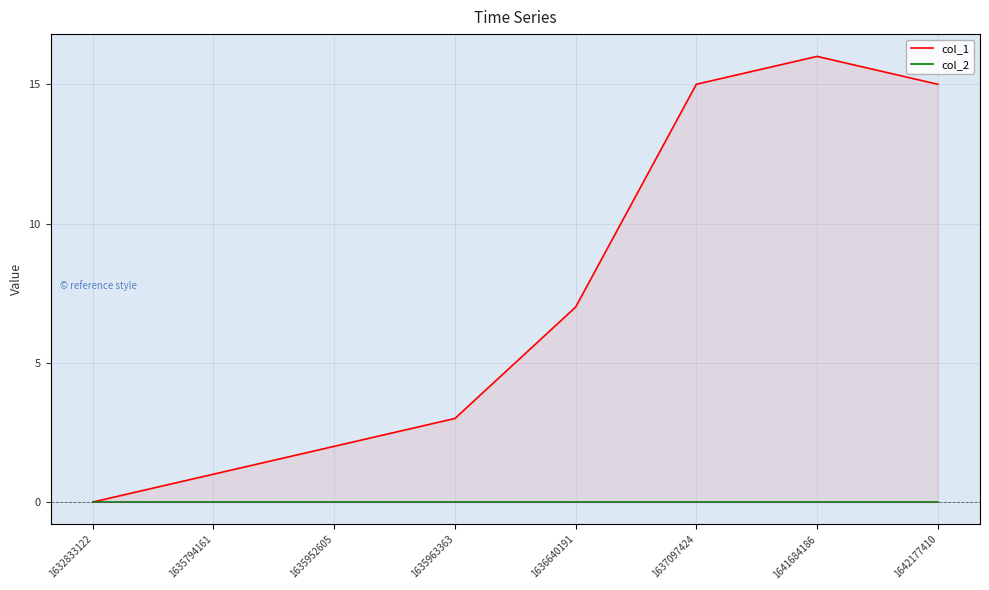

At which category does col_1 reach its first local peak?

1641684186